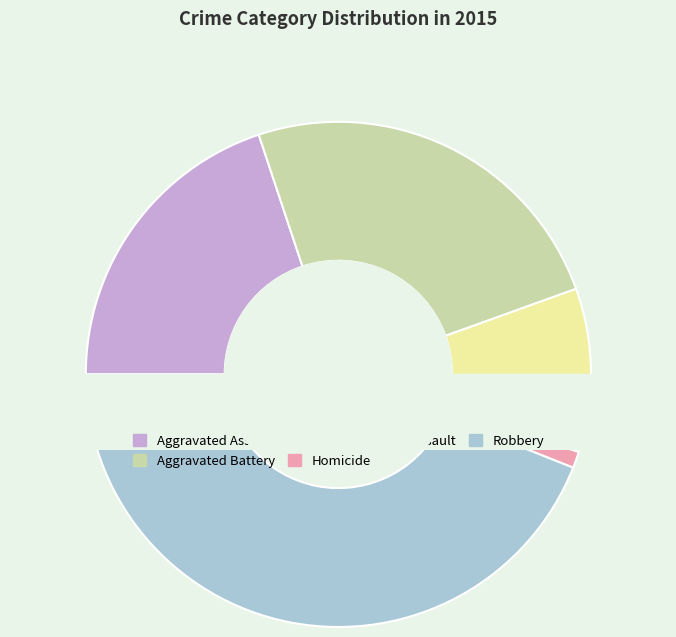

True or false: Robbery accounts for 44% of the total.

True